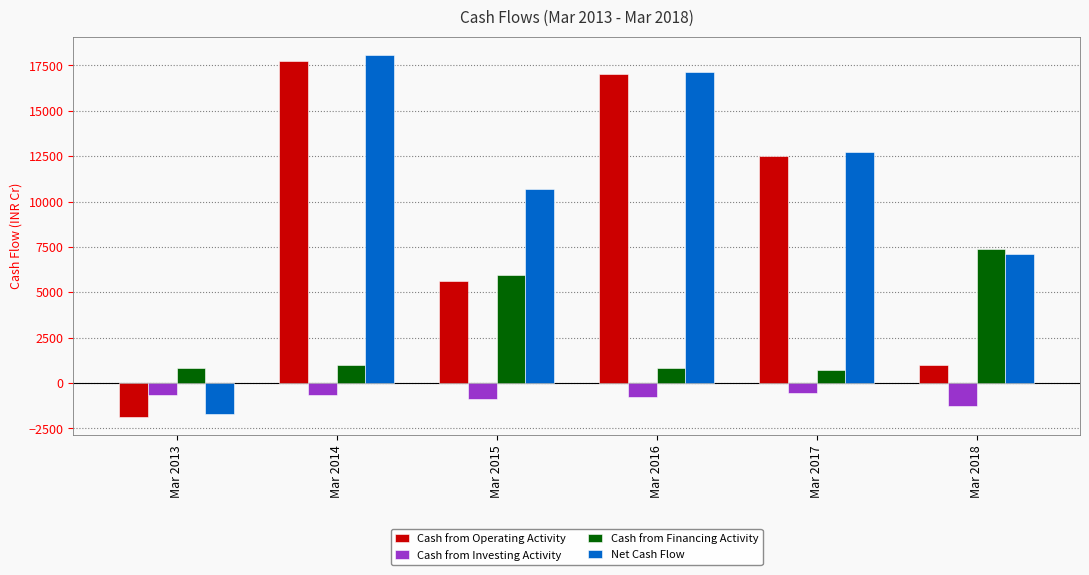

What is the spread (max minus min) of values at Mar 2017?

13236